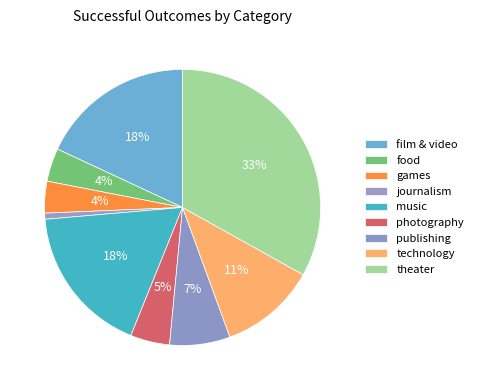

Count the number of slices in the pie.

9